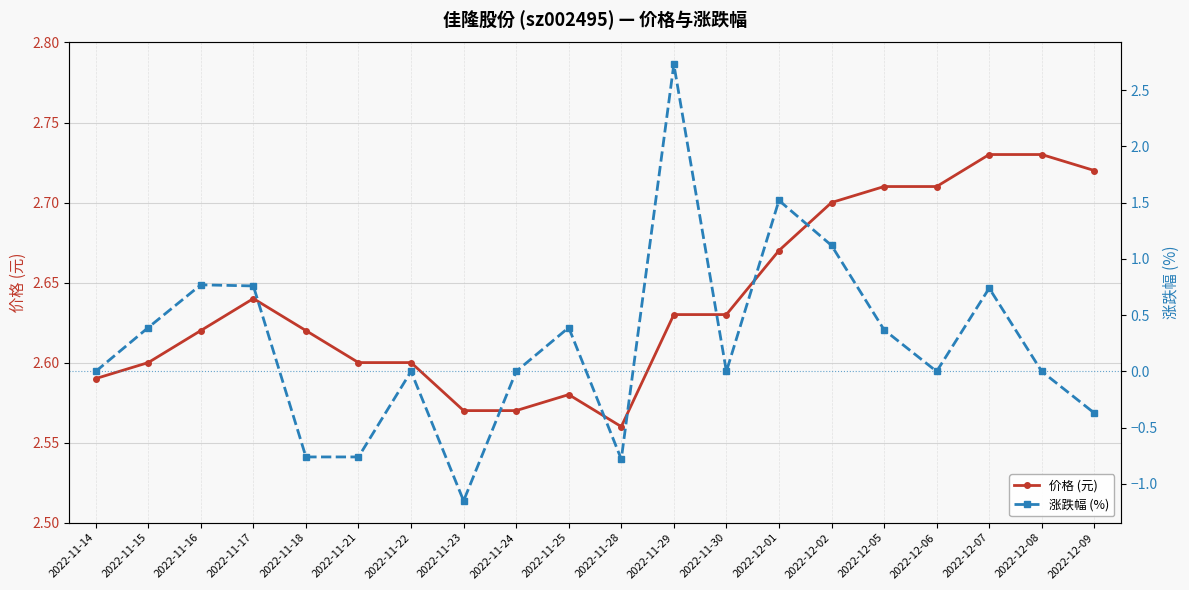

At which category does 价格 (元) reach its first local peak?

2022-11-17